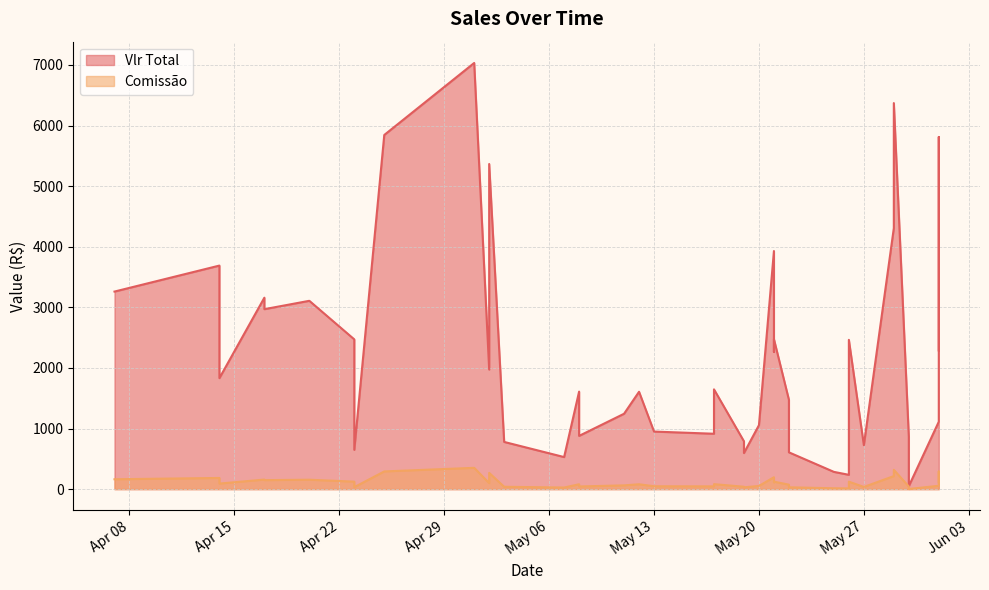

How many data points in Comissão are less than 82?

20